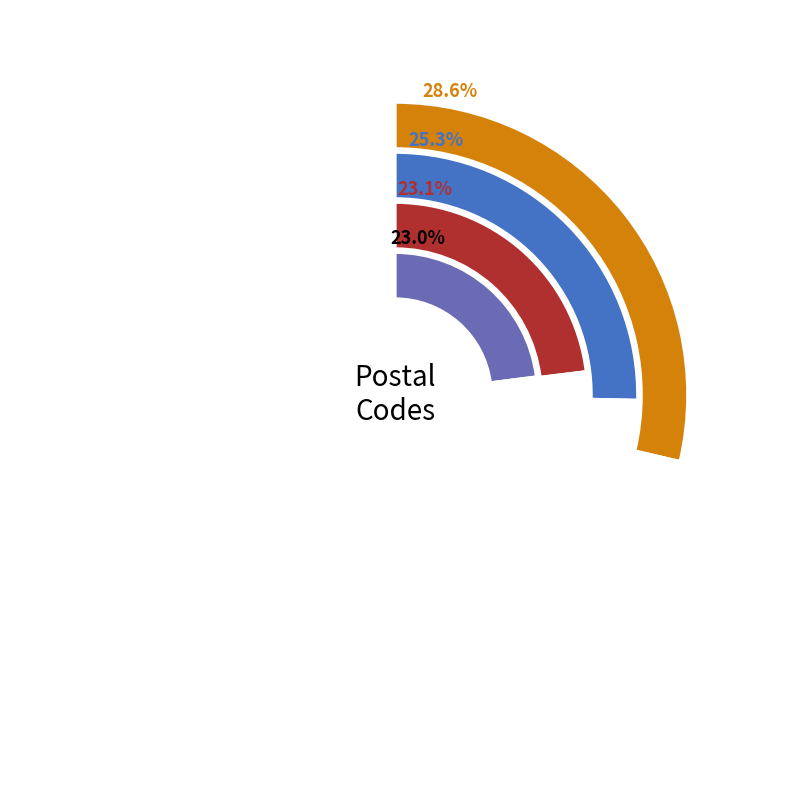

How many slices are in this pie chart?

4